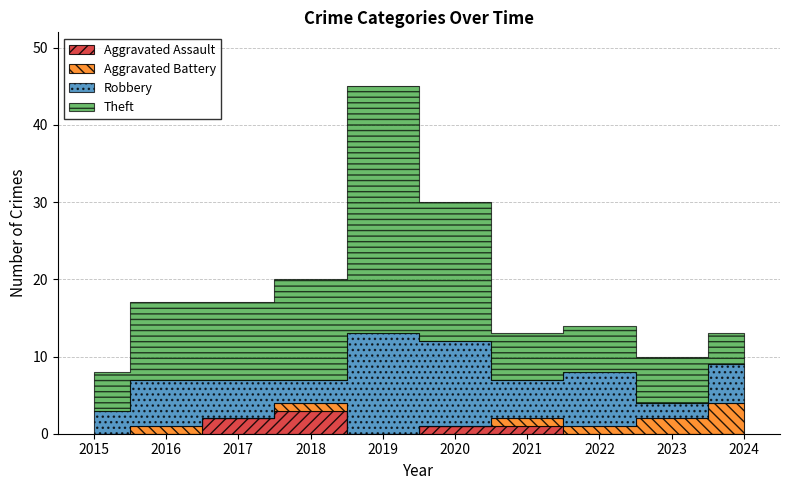

Where is the first local minimum for Robbery?

2018